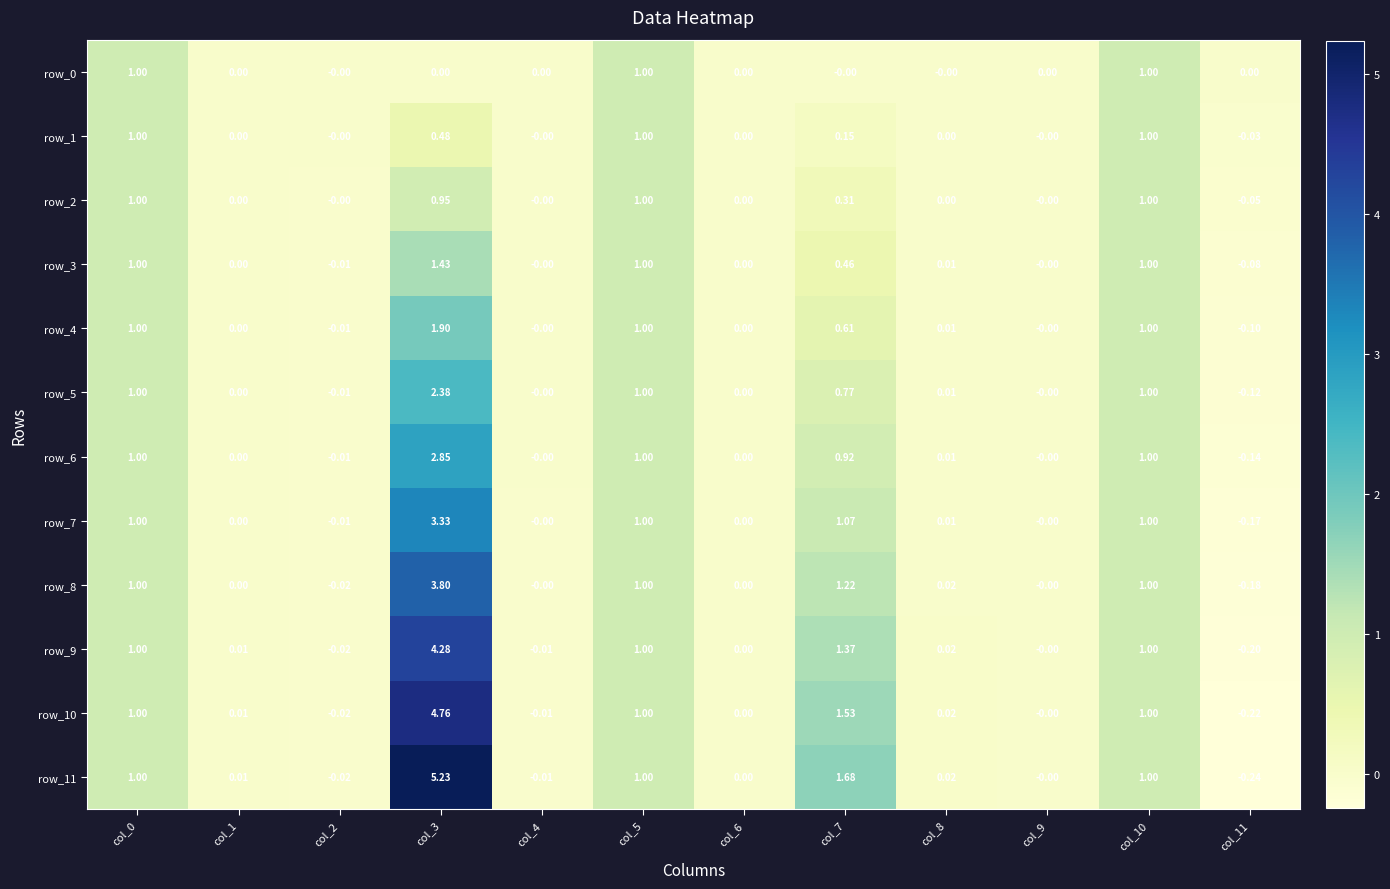

Is the value of row_2 at col_2 greater than the value of row_4 at col_7?

No